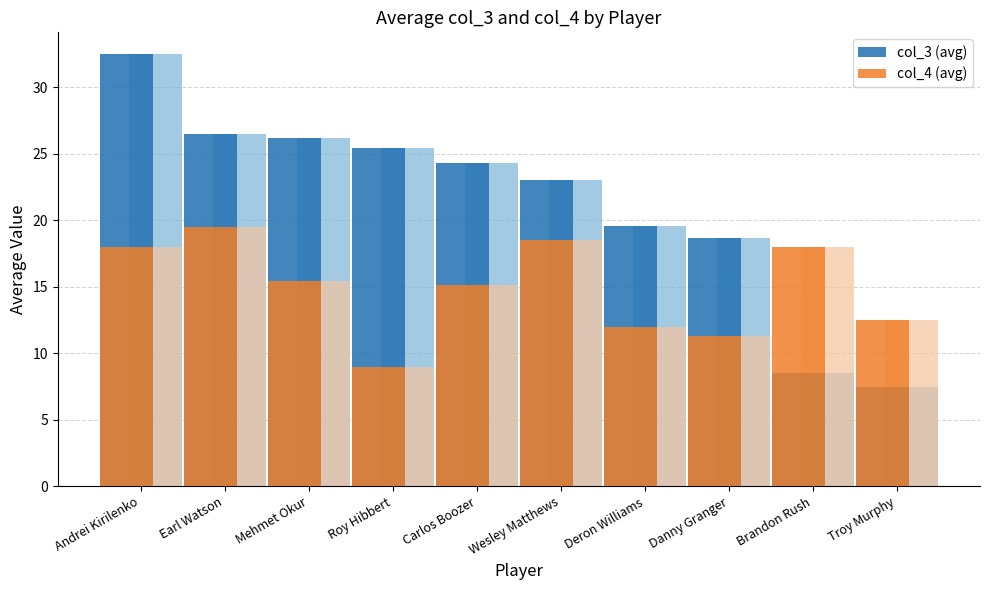

What is the total value across all series at Andrei Kirilenko?

50.5